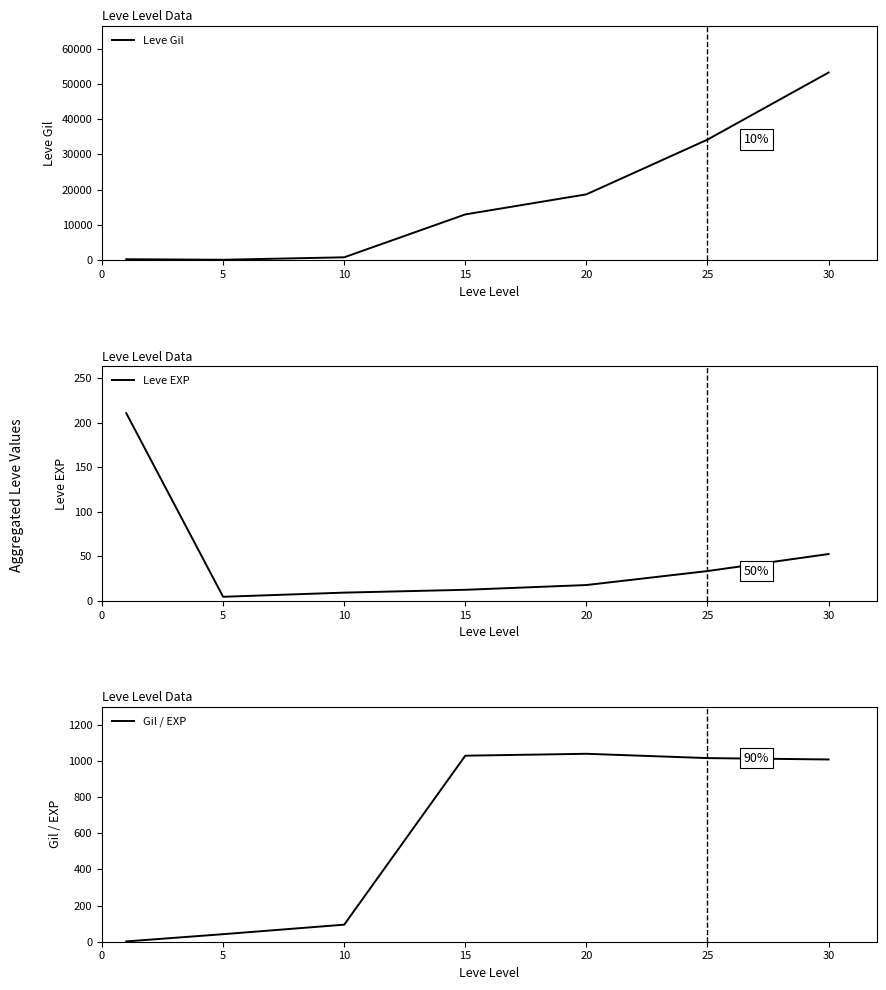

How many interior local valleys does the Leve Gil series have?

1